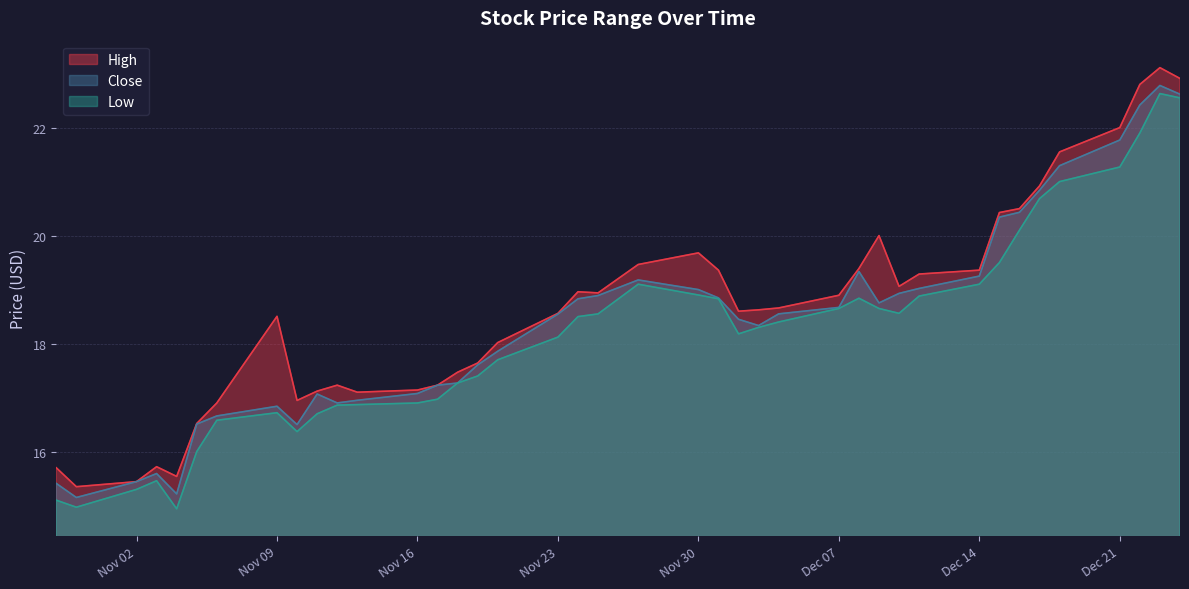

The High series shows 9.1 at Dec 07. True or false?

False